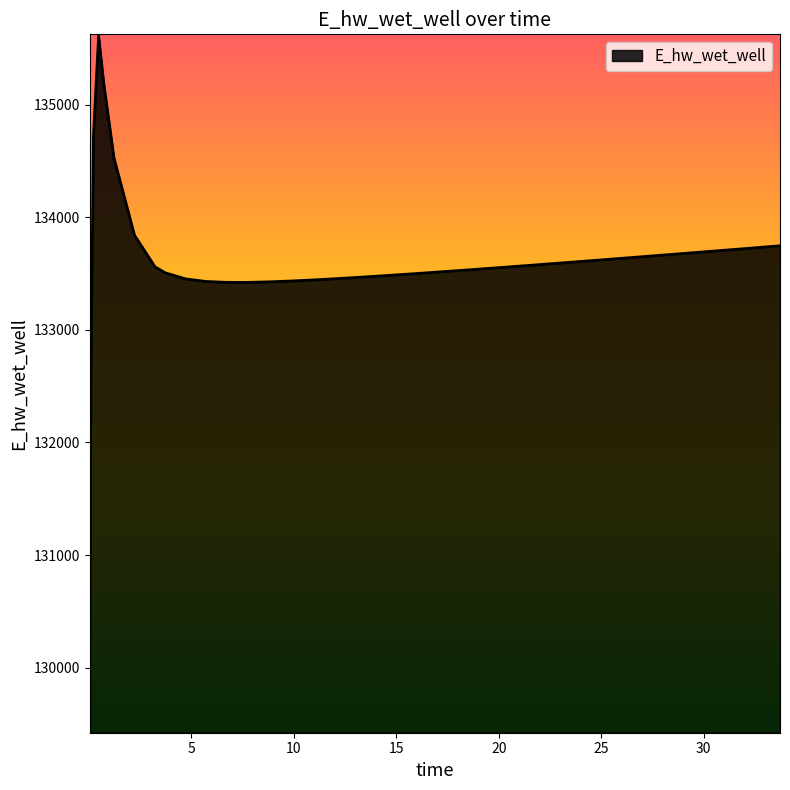

What is the smallest value displayed?

129435.9